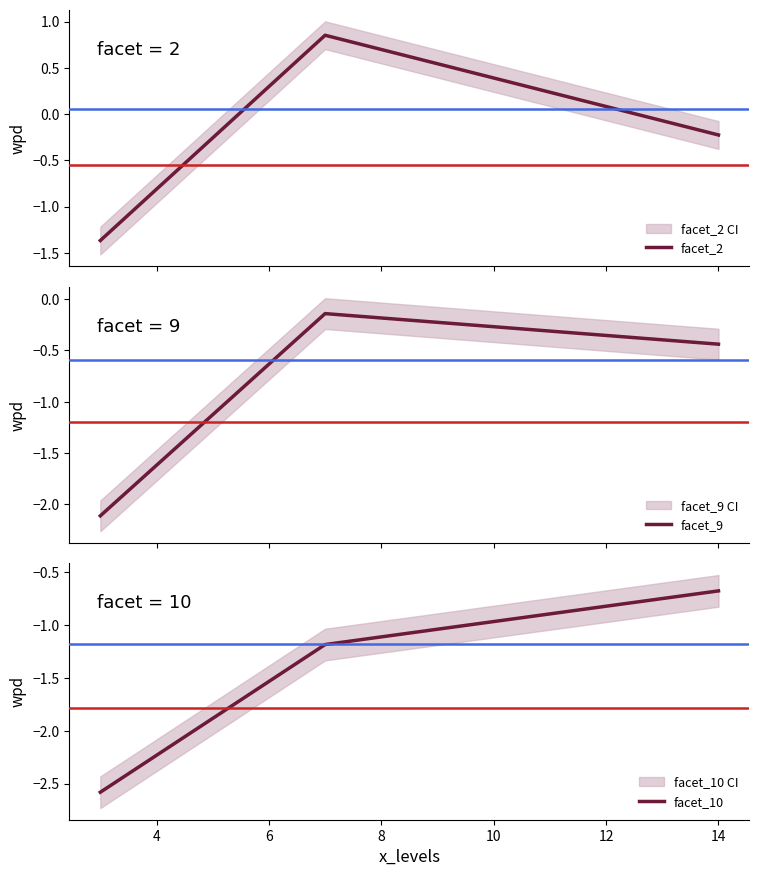

Rank the series by their average value, from highest to lowest.

facet_2, facet_9, facet_10